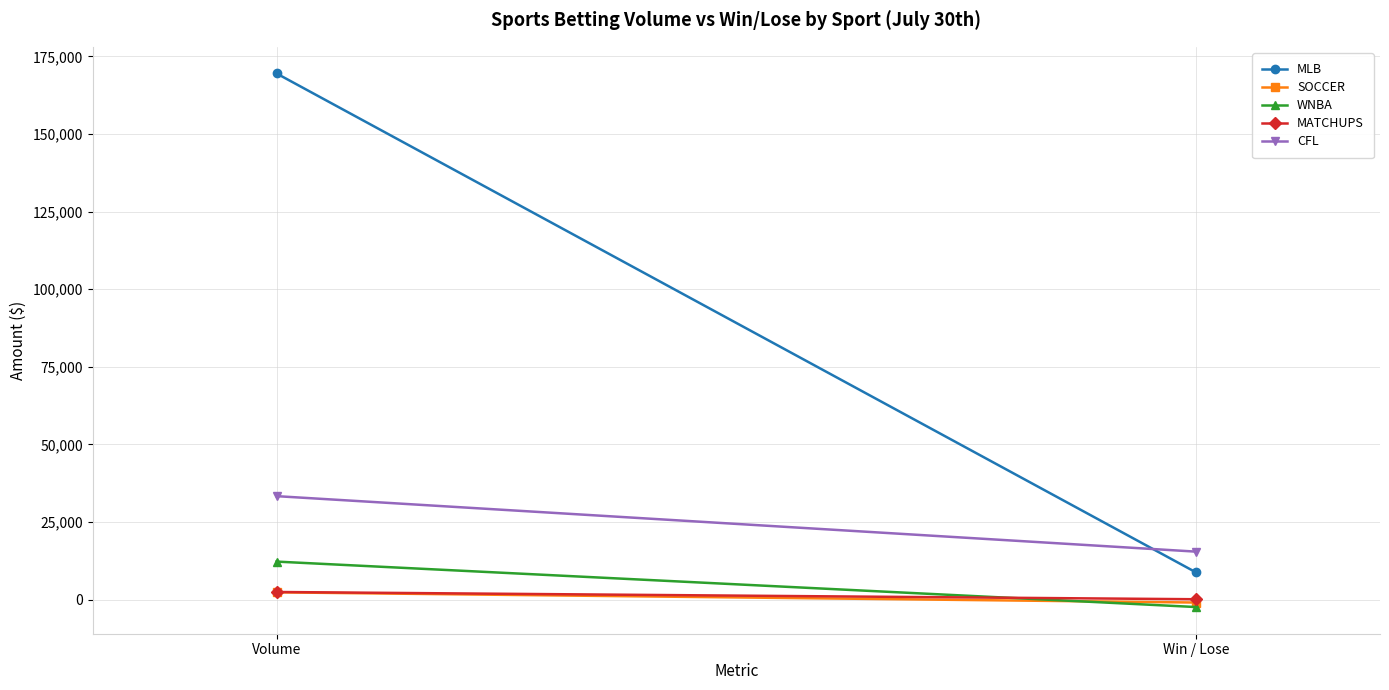

At which category is the sum across all series the highest?

Volume